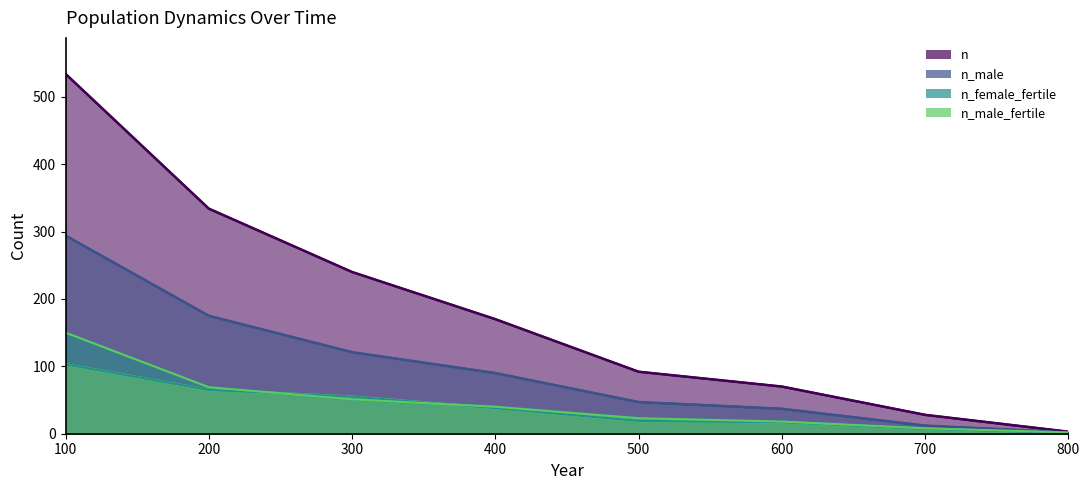

Is the value of n_male_fertile at 200 greater than the value of n_female_fertile at 200?

Yes